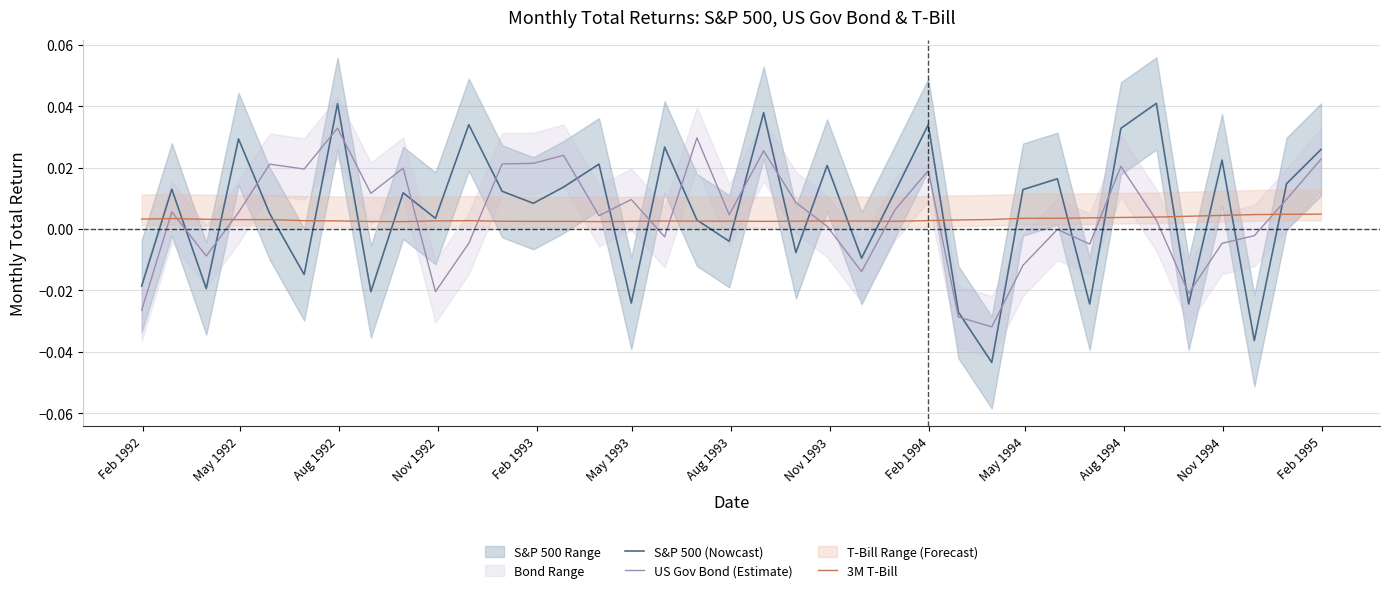

How many lines are shown in the chart?

3